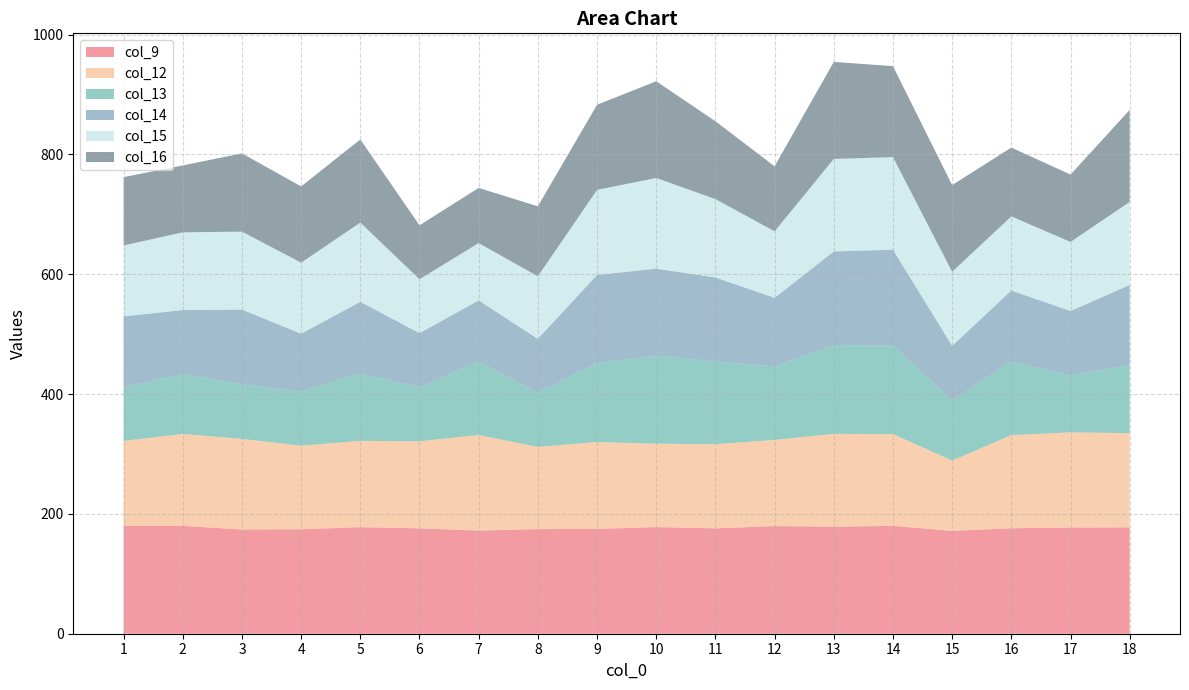

Reading left to right, list all the values displayed in this chart.

col_9: 179.9	180.0	174.0	174.4	177.8	175.9	172.1	174.6	175.0	177.9	175.8	179.6	178.6	180.0	171.6	176.0	177.2	177.5
col_12: 141.8	153.4	151.2	139.5	144.1	145.3	159.6	137.1	145.0	139.2	140.4	143.8	154.9	153.1	117.4	155.4	159.0	157.2
col_13: 89.4	100.5	91.1	90.5	112.5	90.4	123.0	90.1	131.9	147.0	138.3	122.7	148.3	147.7	100.4	123.0	95.2	114.0
col_14: 118.4	106.2	124.7	96.3	119.6	90.1	101.6	90.3	146.8	145.1	140.0	114.4	156.1	160.2	91.1	118.4	107.3	133.3
col_15: 118.4	129.8	130.1	118.7	132.2	90.1	95.7	104.4	142.1	151.4	130.8	111.0	154.4	154.5	123.6	123.8	115.3	138.6
col_16: 114.1	111.6	130.6	127.2	138.7	90.0	92.0	116.8	142.0	161.4	129.9	108.5	161.9	151.8	144.7	114.8	112.4	153.6